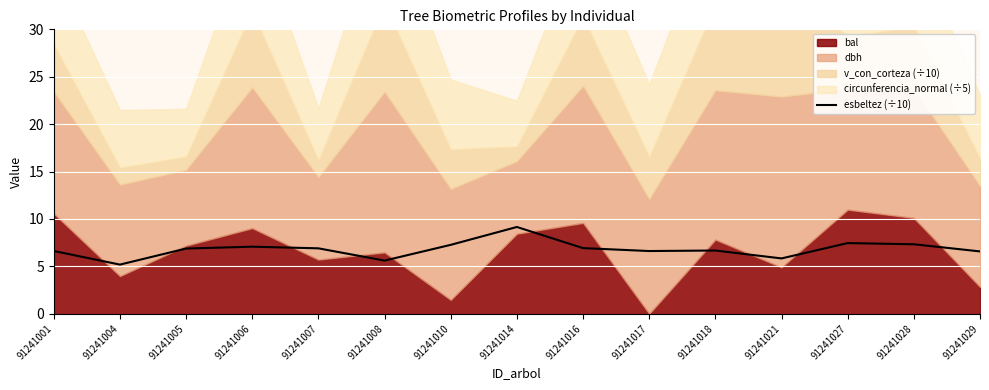

Where is the data nearest to the value 7?

91241006